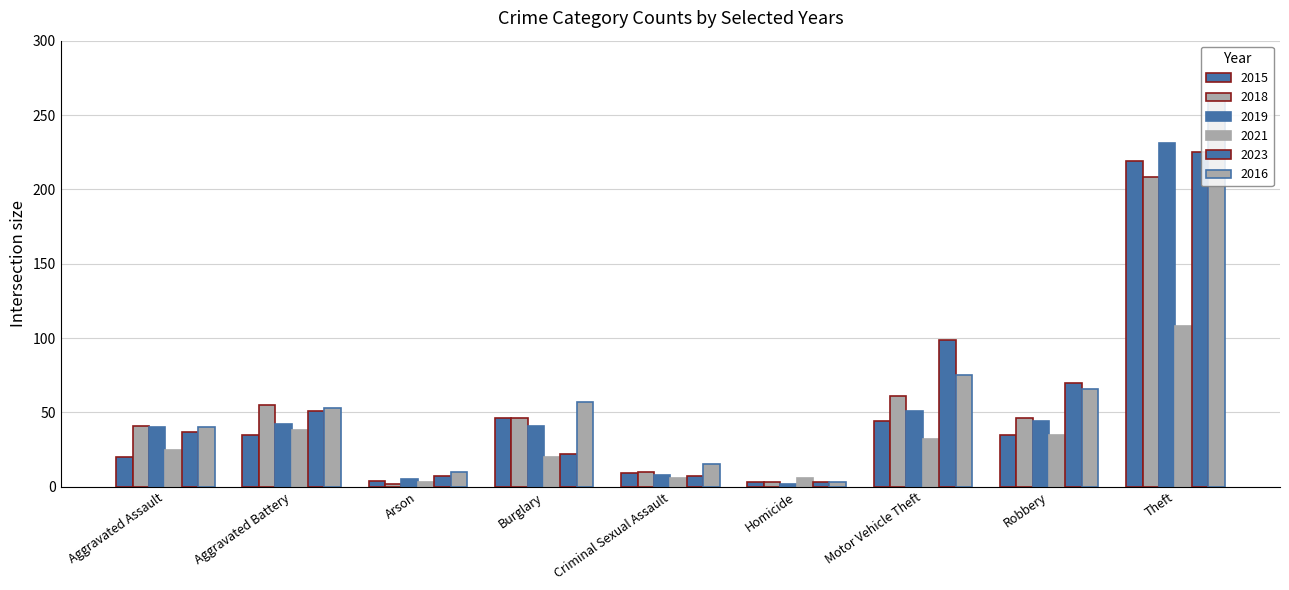

What is the total value across all series at Criminal Sexual Assault?

55